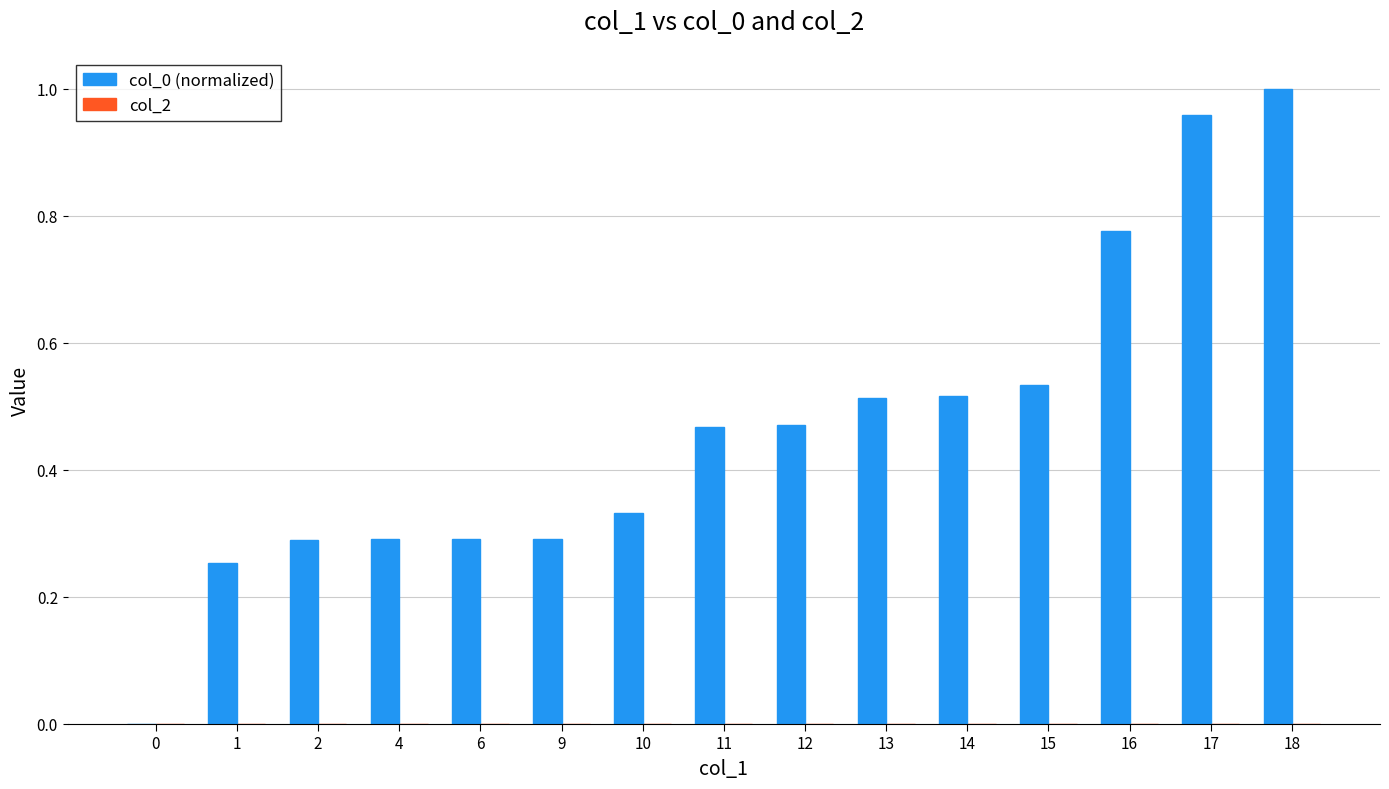

What is the sum of the values at 9 and 10?

0.6